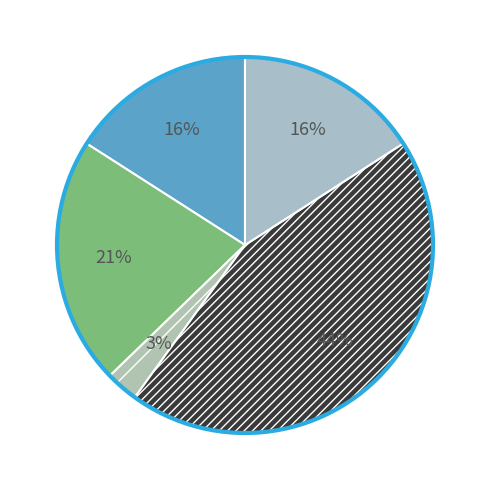

How many segments does this pie chart have?

5